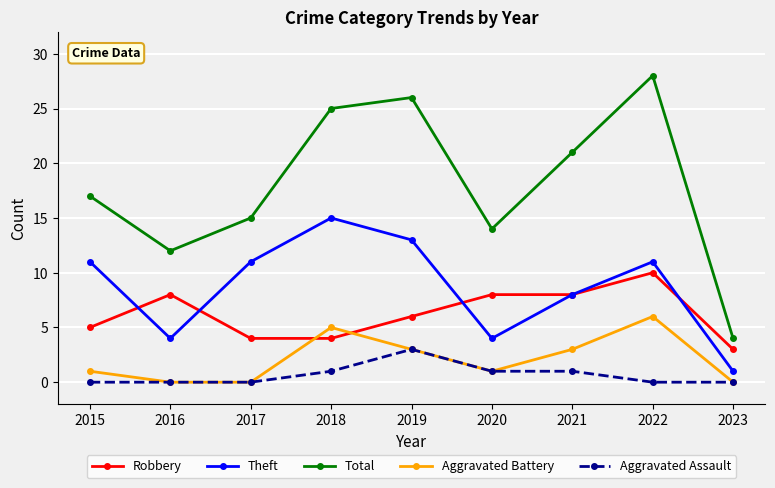

What is the sum of the Robbery values at 2023 and 2022?

13